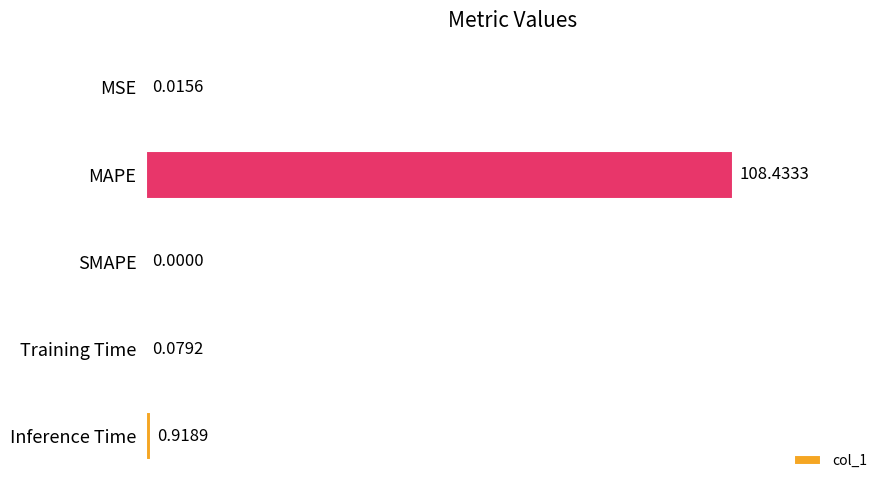

What is the average value?

21.9